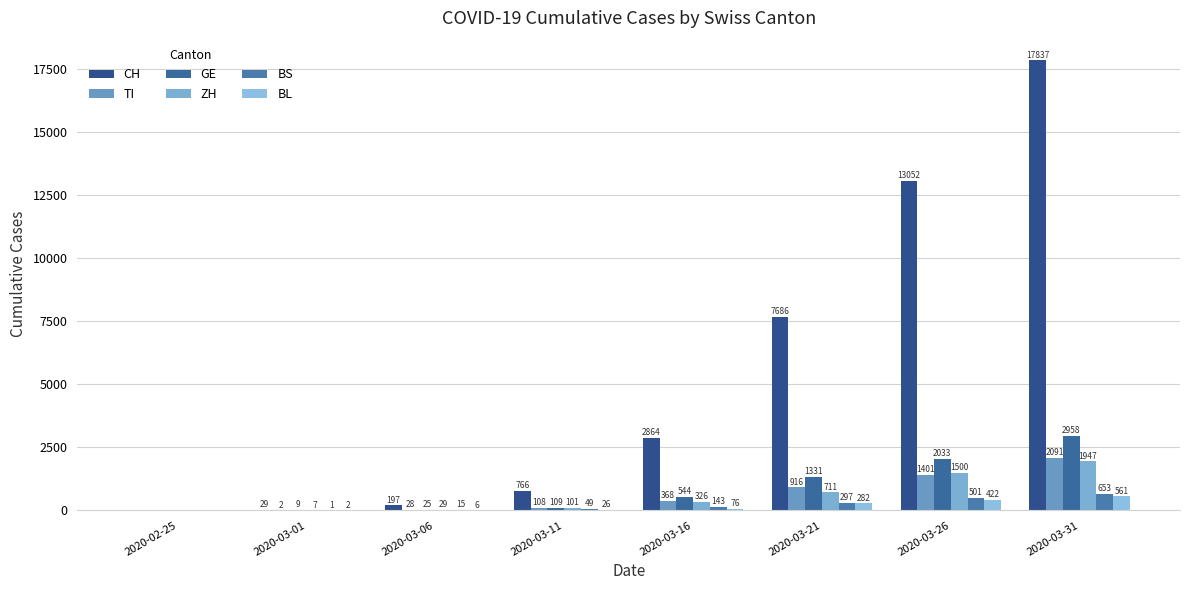

How many distinct data groups are displayed?

6